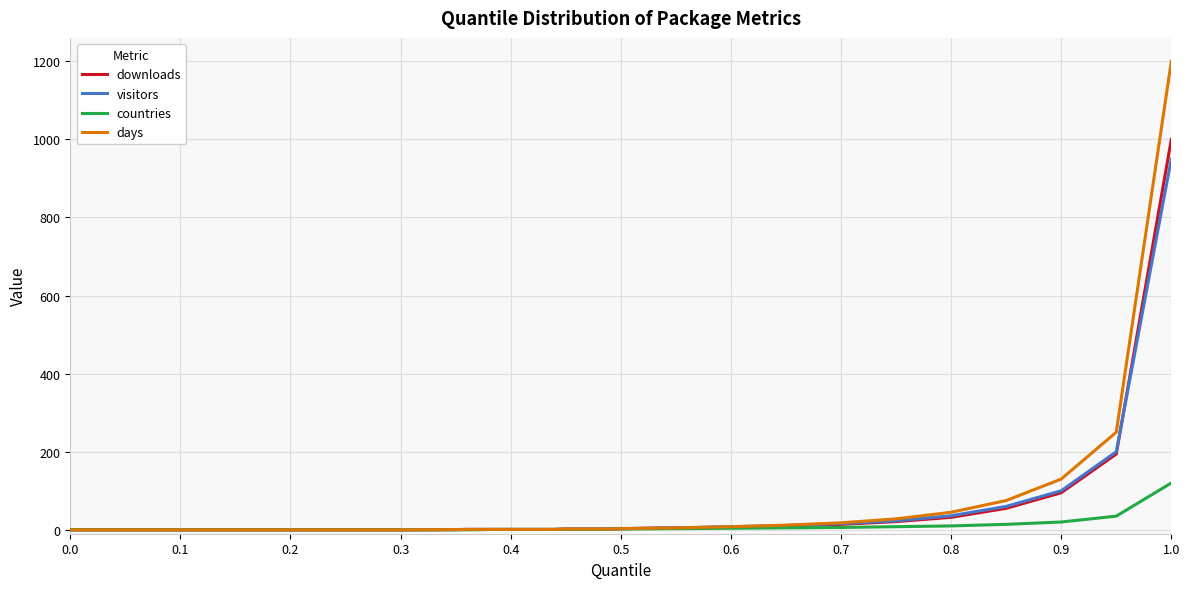

Which series has the largest range (max minus min)?

days